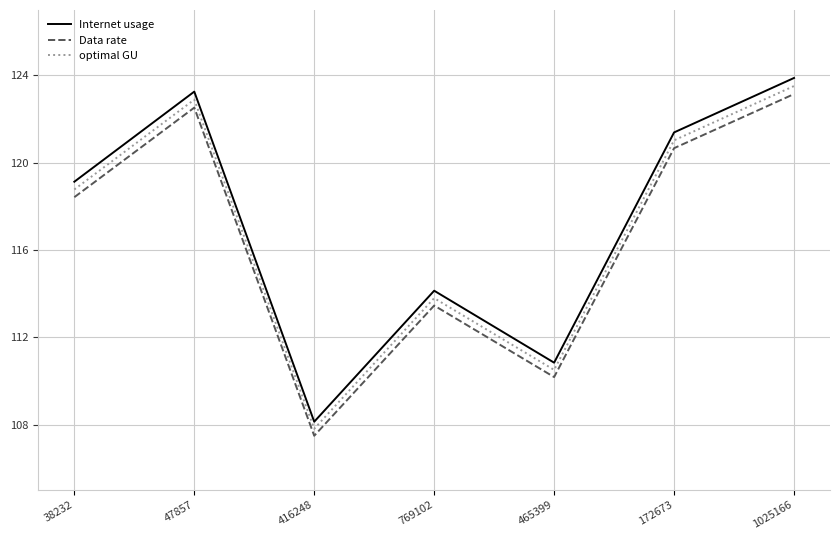

At which category does Internet usage reach its first local valley?

416248